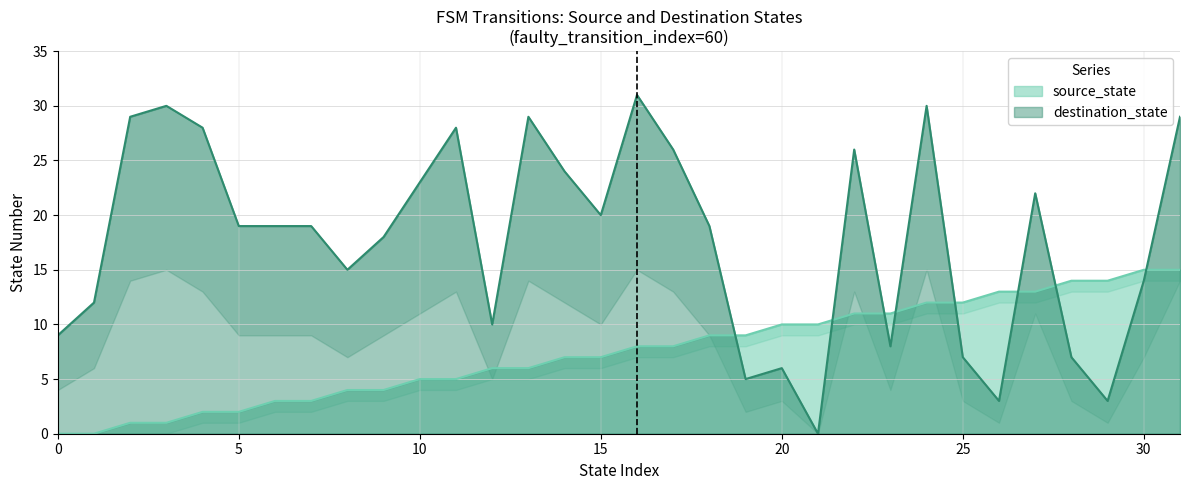

What is the sum of the source_state values at 18 and 17?

17